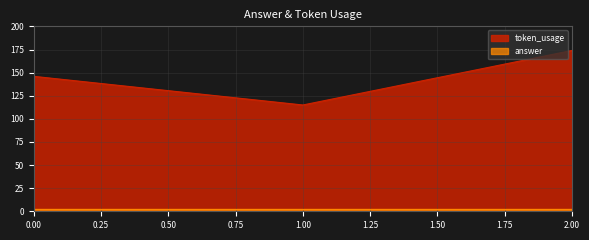

What is the ratio of the value at 0 to the value at 1?

1.3